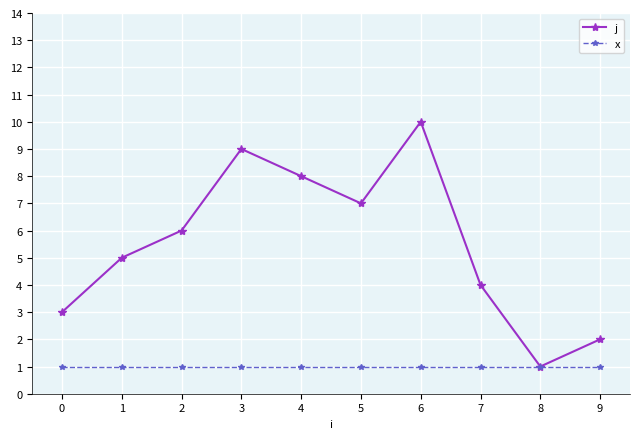

What is the minimum value for j?

1